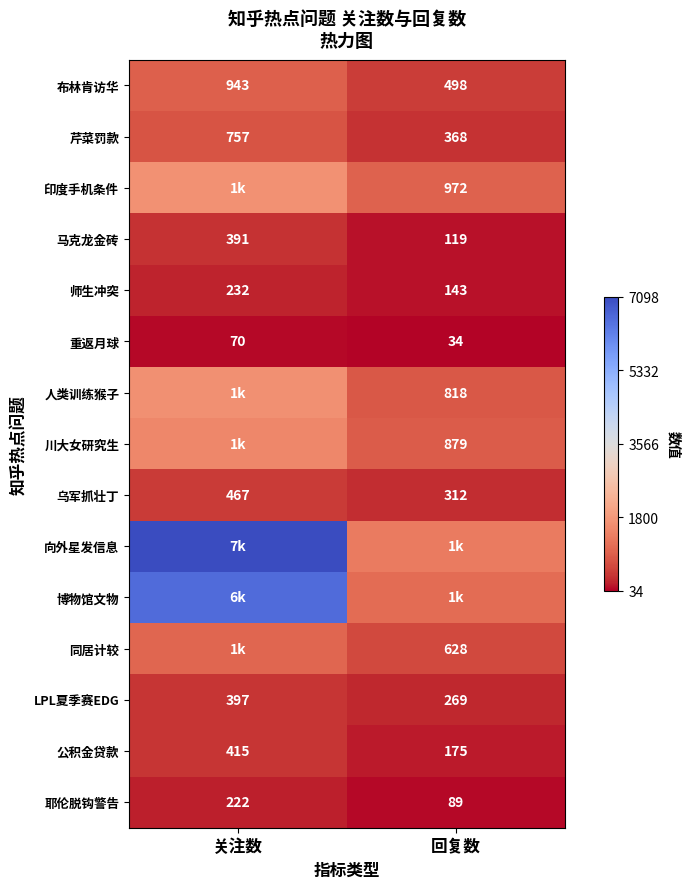

List the labels in order of 重返月球 value, largest first.

关注数, 回复数